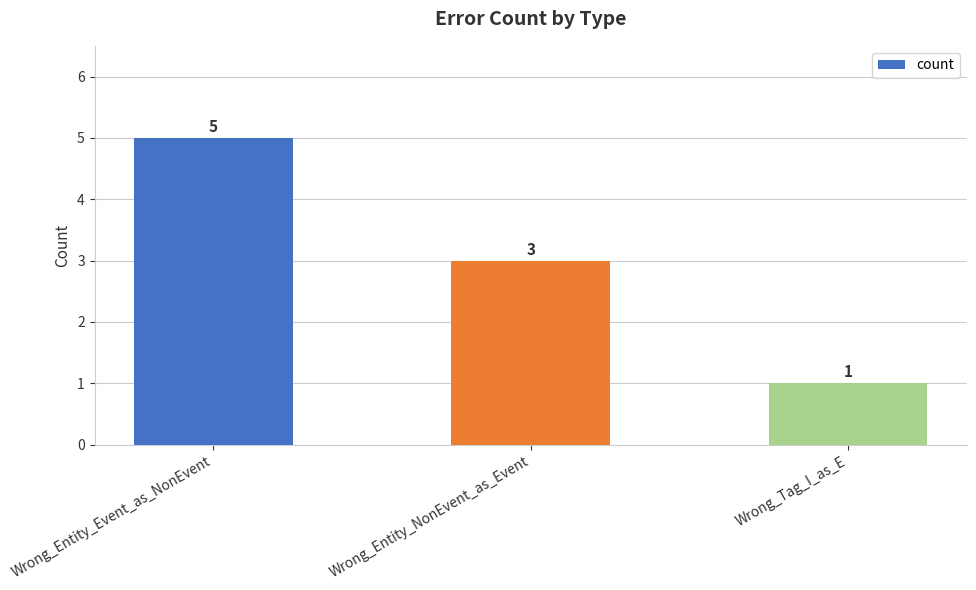

Read the value at Wrong_Tag_I_as_E.

1